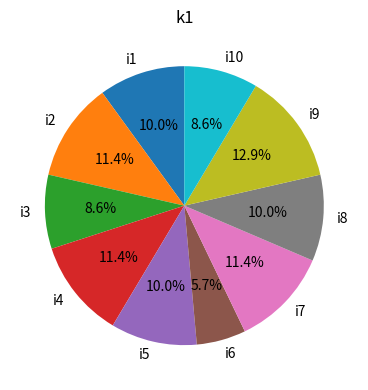

To the nearest percent, what is the average slice percentage?

10%